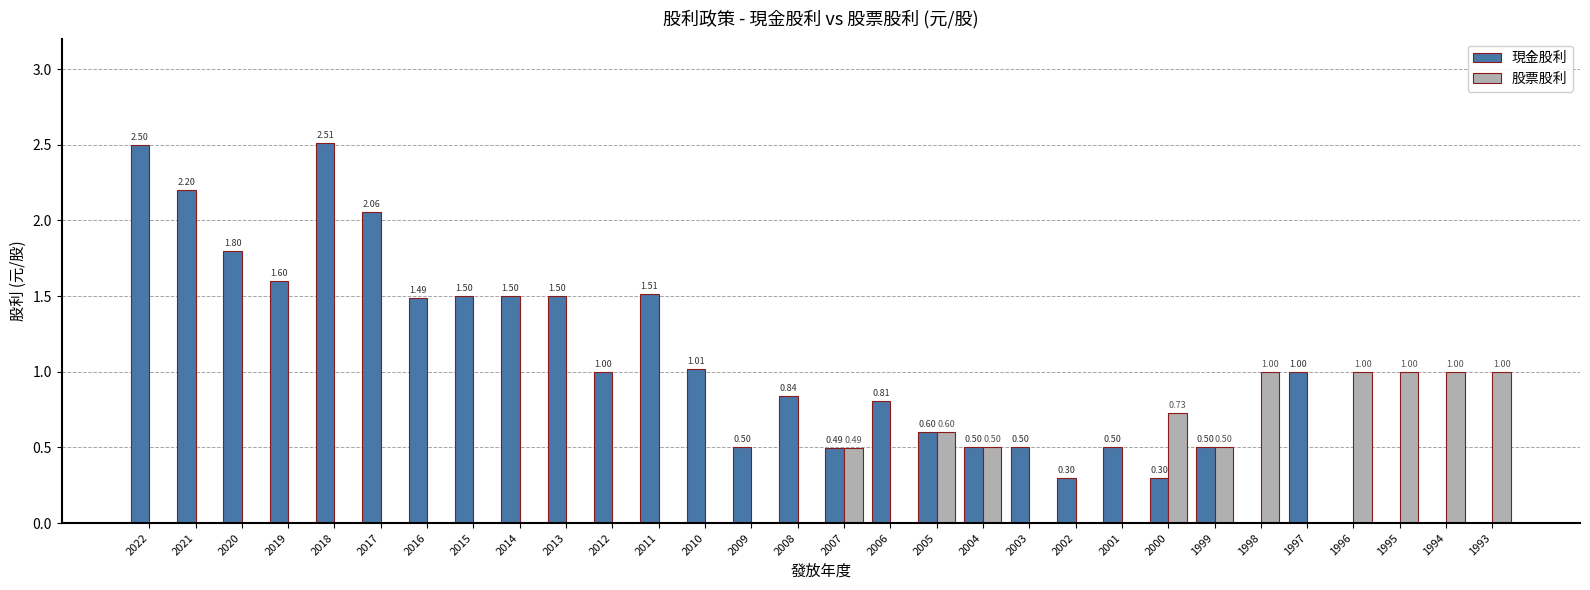

Are the bars horizontal?

No